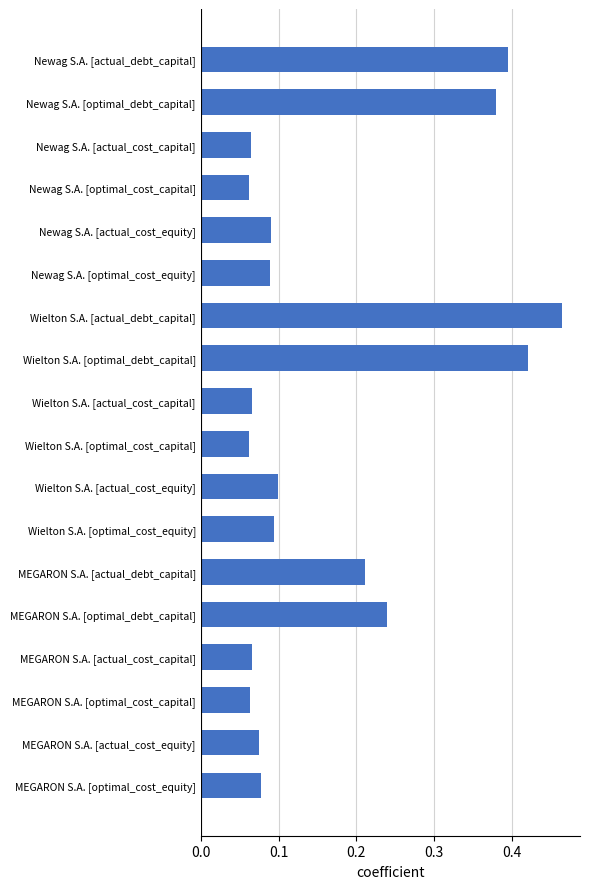

The chart shows a value of 0.4 at MEGARON S.A. [optimal_debt_capital]. True or false?

False